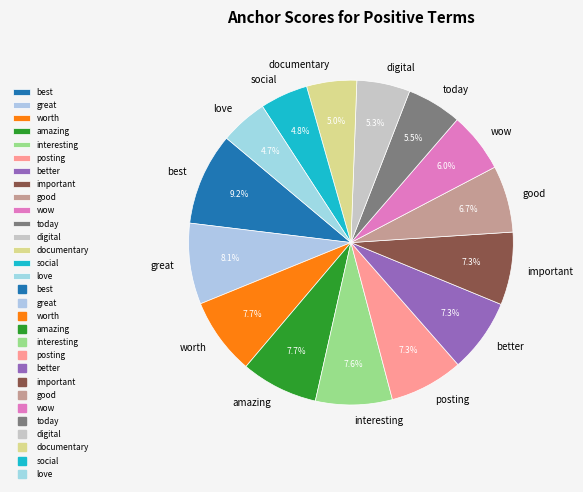

To the nearest percent, what is the combined percentage of important and wow?

13%